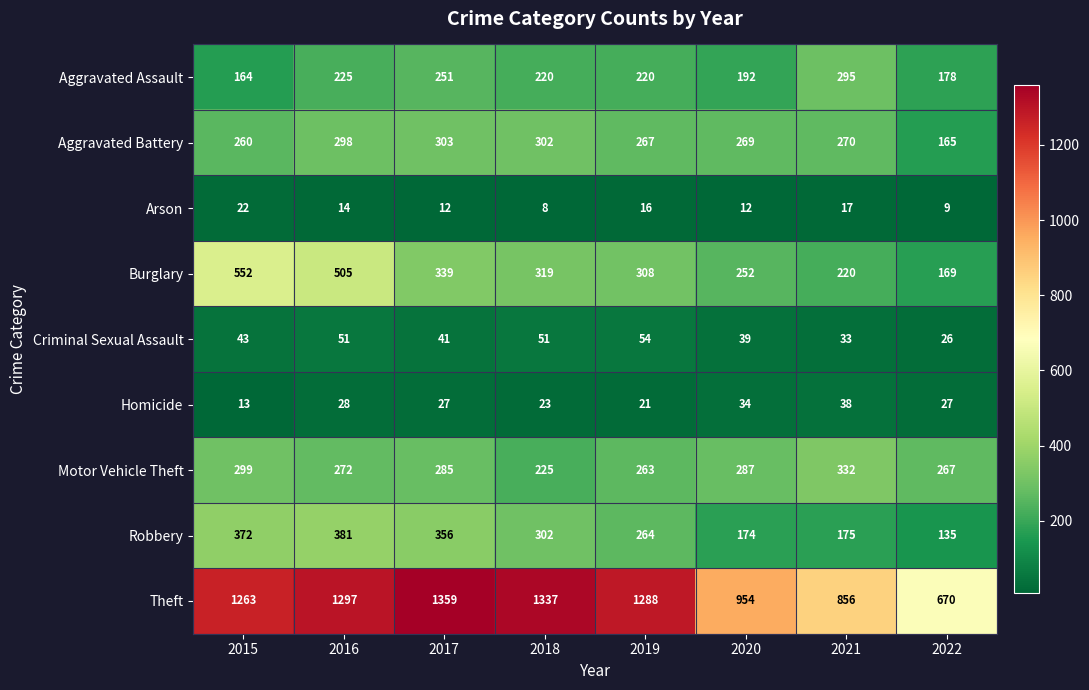

What is the greatest value displayed?

1359